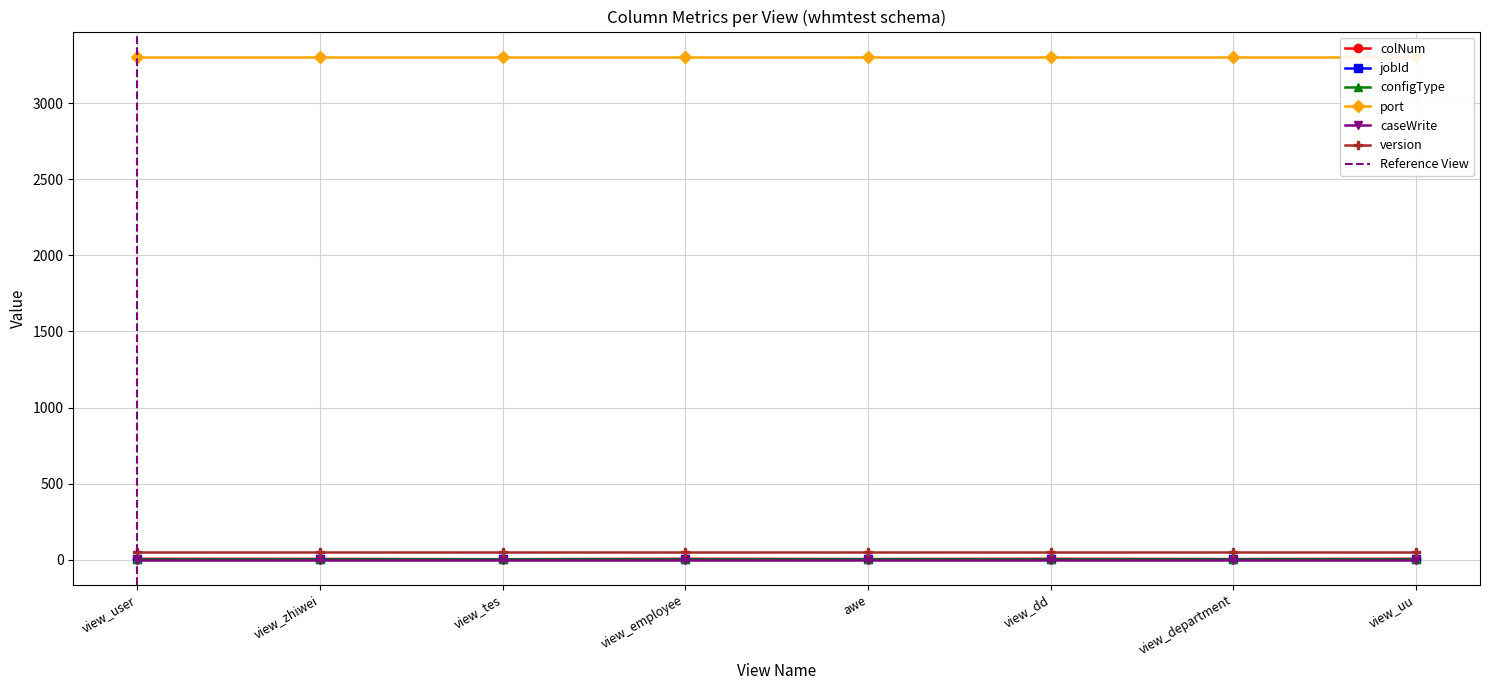

True or false: colNum and caseWrite cross at least once.

False